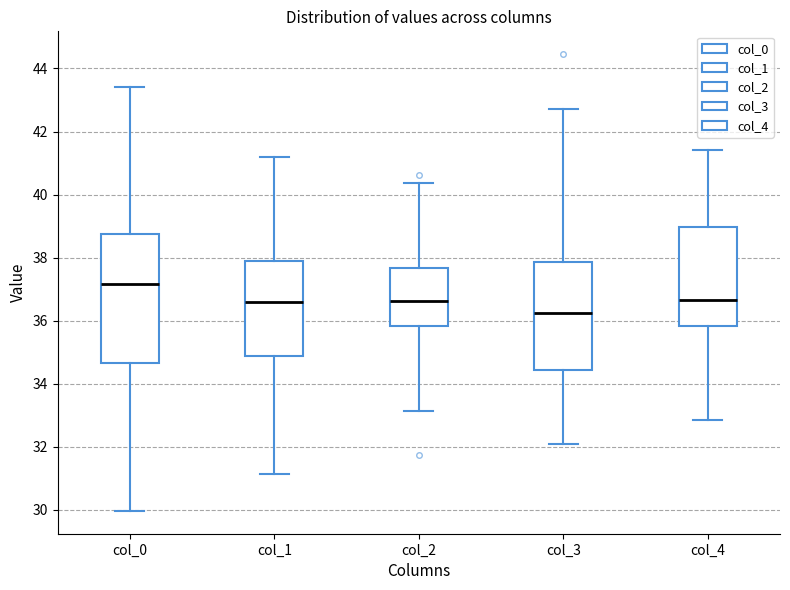

Reading left to right, read every box against the y-axis: the position of its median line, the range the box covers, and the ends of its whiskers. The values are not printed on the chart, so give them approximately, as read against the axis.

col_0: median 37.2, box 34.6 to 38.8, whiskers 30.0 to 43.4
col_1: median 36.6, box 34.8 to 37.8, whiskers 31.2 to 41.2
col_2: median 36.6, box 35.8 to 37.6, whiskers 33.2 to 40.4
col_3: median 36.2, box 34.4 to 37.8, whiskers 32.0 to 42.8
col_4: median 36.6, box 35.8 to 39.0, whiskers 32.8 to 41.4